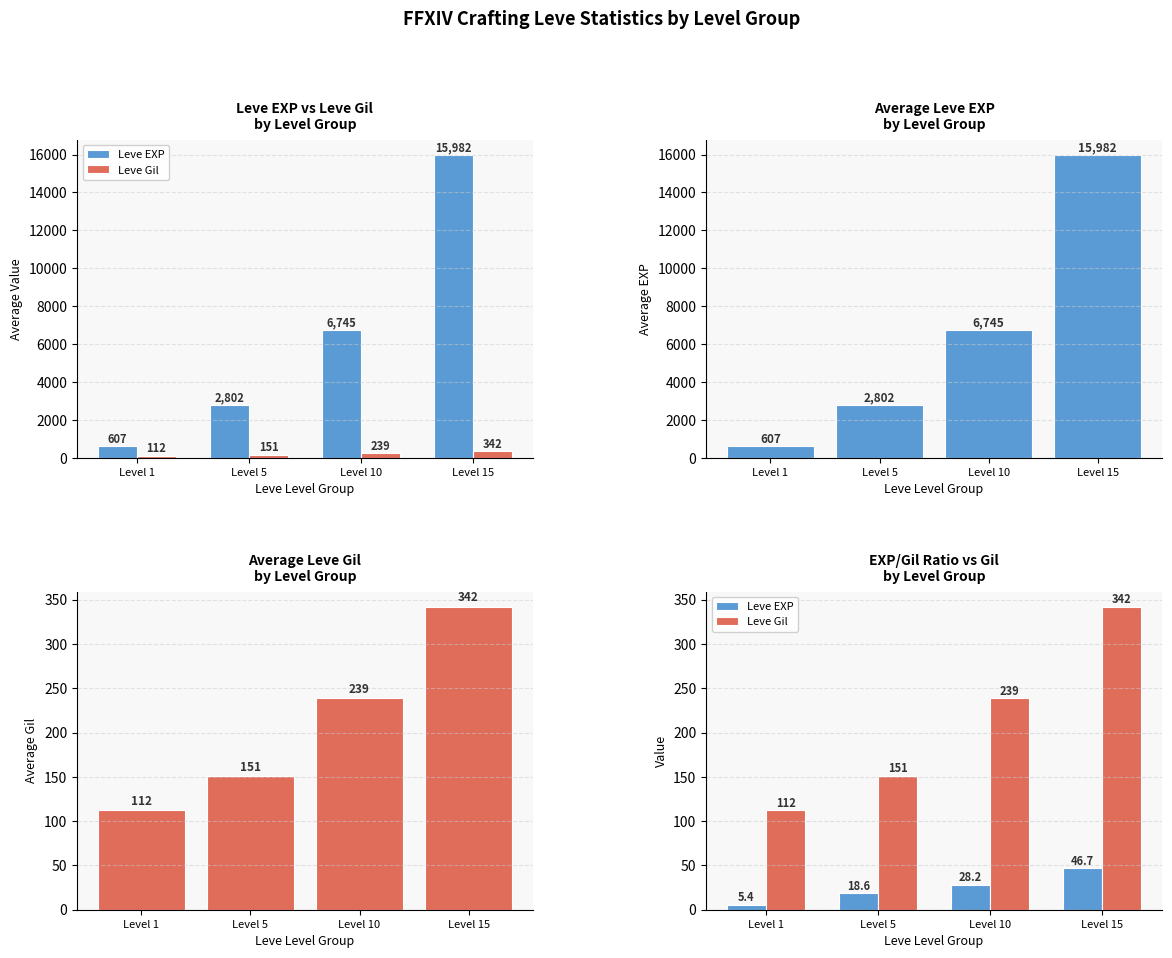

How many bars are there in each group?

2